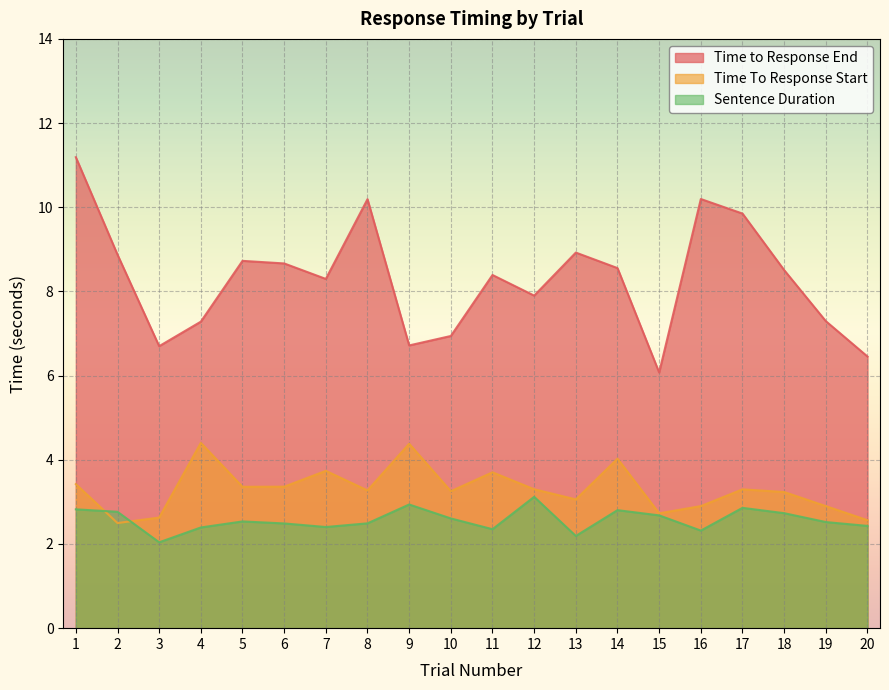

How many interior local valleys does the Sentence Duration series have?

5